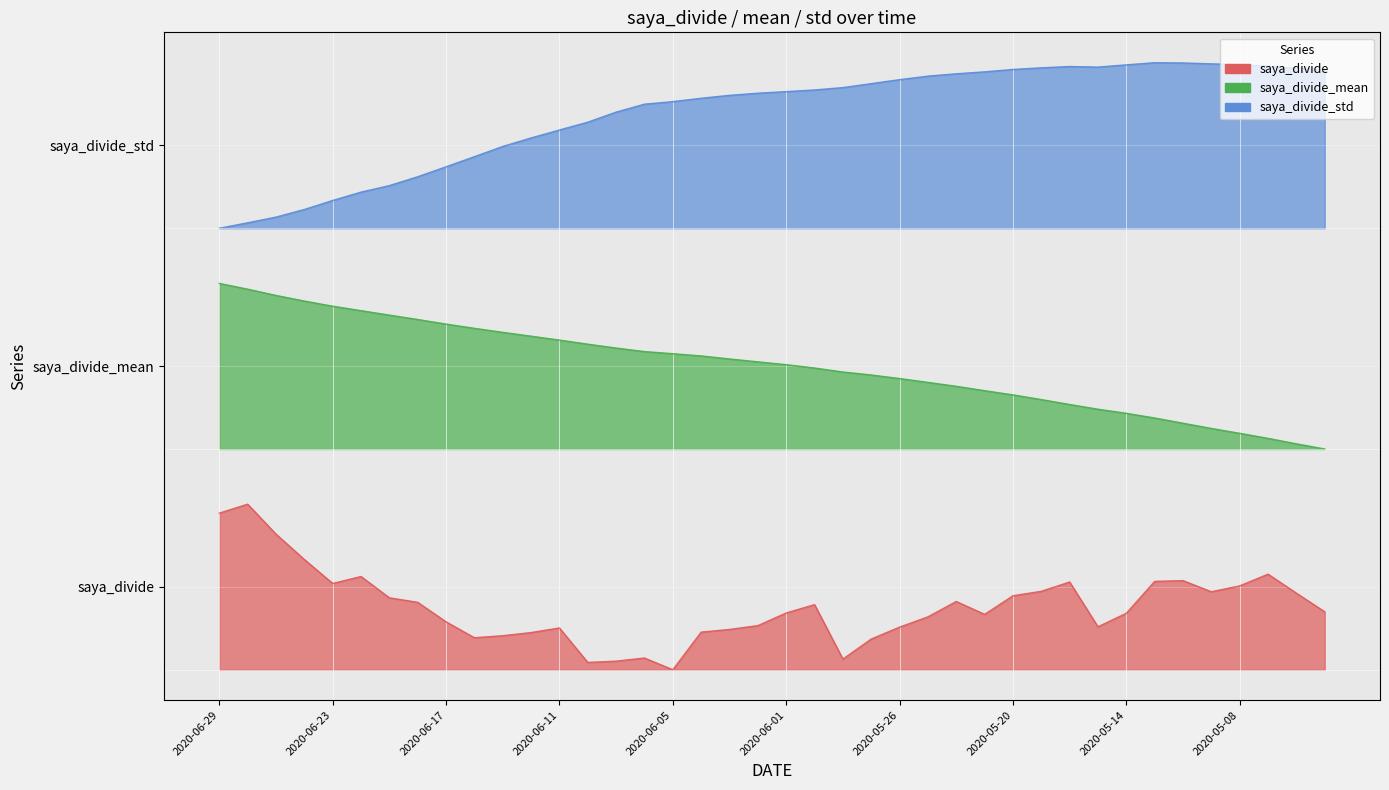

What is the value of the saya_divide_mean point at the 10th from the left?

1.9